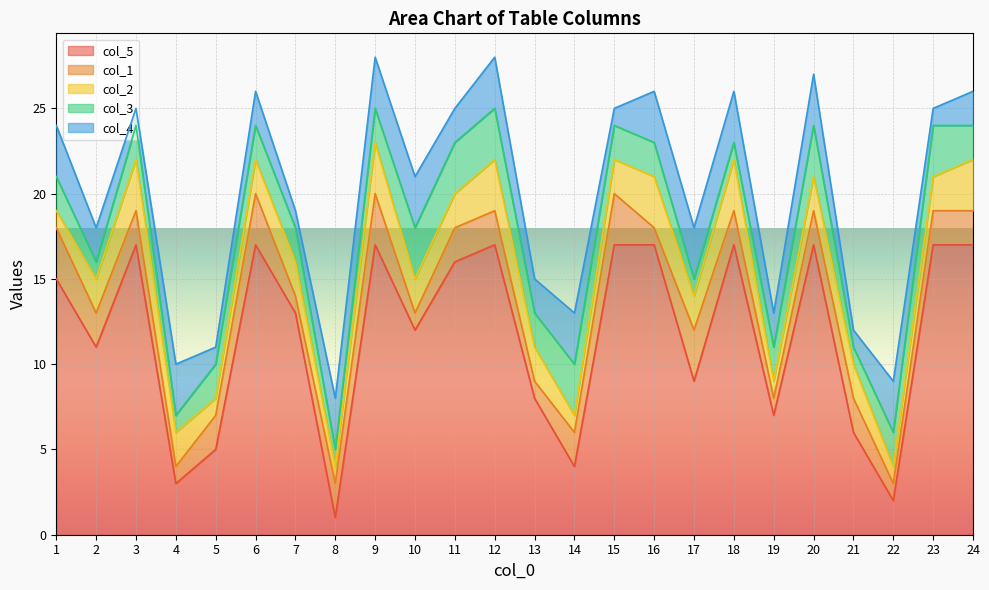

Reading left to right, what are all the values shown in this chart?

col_5: 15	11	17	3	5	17	13	1	17	12	16	17	8	4	17	17	9	17	7	17	6	2	17	17
col_1: 3	2	2	1	2	3	1	2	3	1	2	2	1	2	3	1	3	2	1	2	2	1	2	2
col_2: 1	2	3	2	1	2	2	1	3	2	2	3	2	1	2	3	2	3	1	2	2	1	2	3
col_3: 2	1	2	1	2	2	2	1	2	3	3	3	2	3	2	2	1	1	2	3	1	2	3	2
col_4: 3	2	1	3	1	2	1	3	3	3	2	3	2	3	1	3	3	3	2	3	1	3	1	2